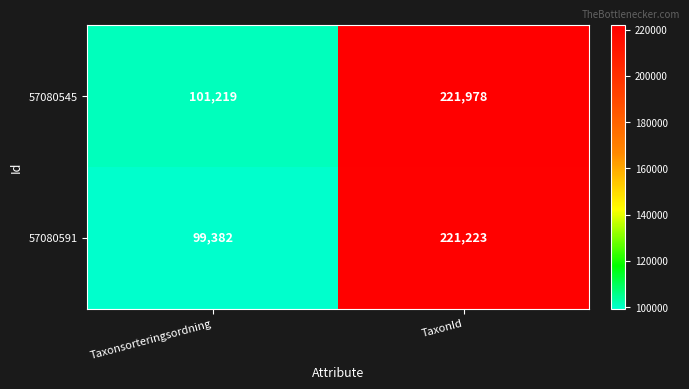

Between Taxonsorteringsordning and TaxonId, which series saw the biggest shift?

57080591